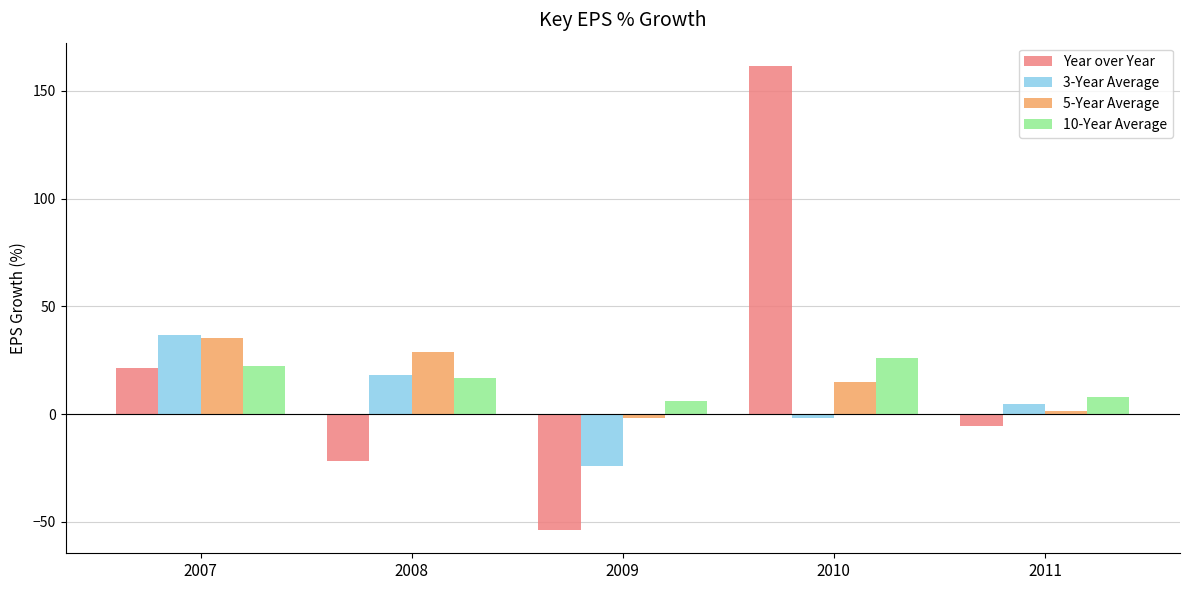

How many negative values does the 5-Year Average series have?

1